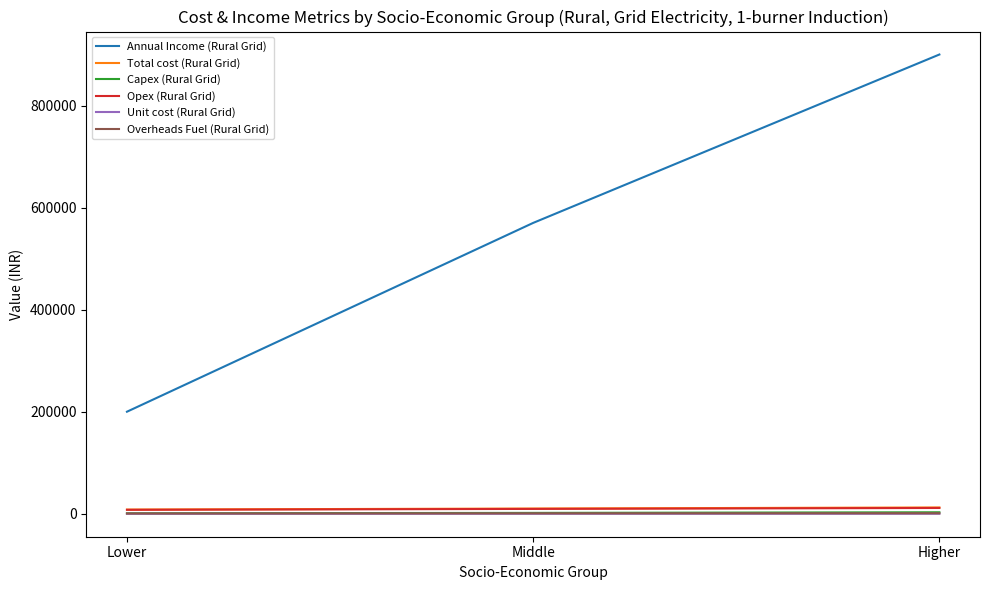

At which category is the sum across all series the highest?

Higher